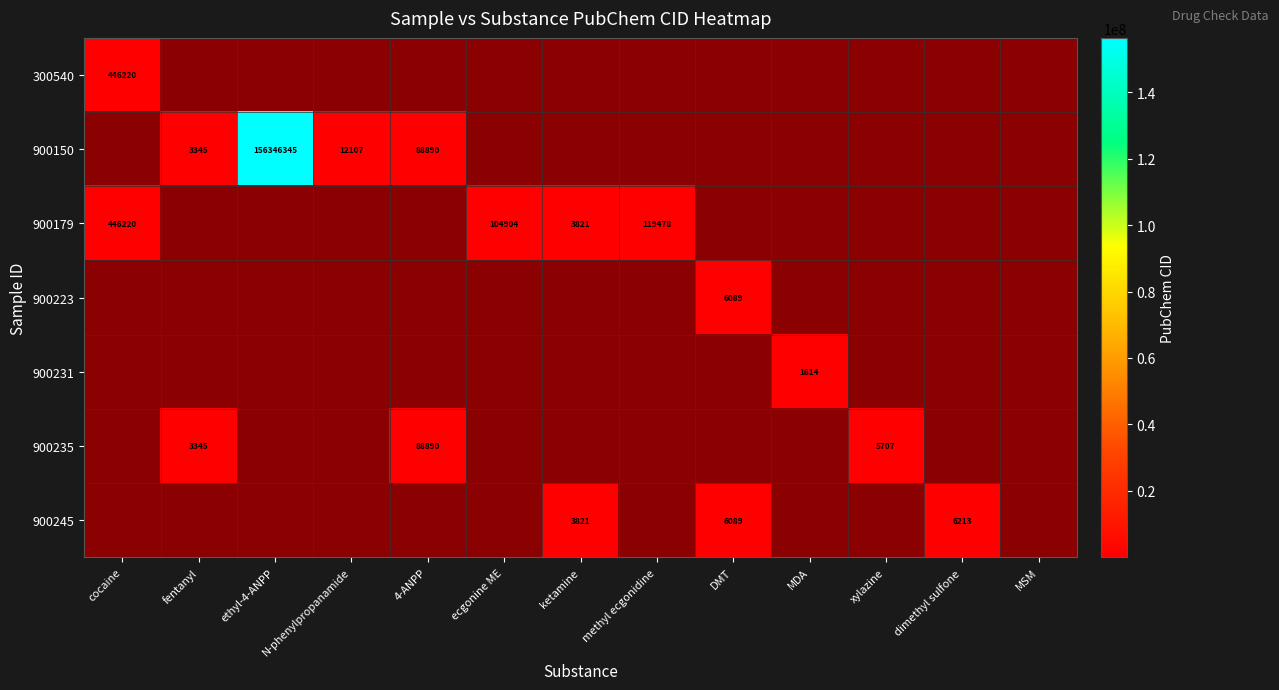

Which has a higher value, dimethyl sulfone or 4-ANPP?

4-ANPP